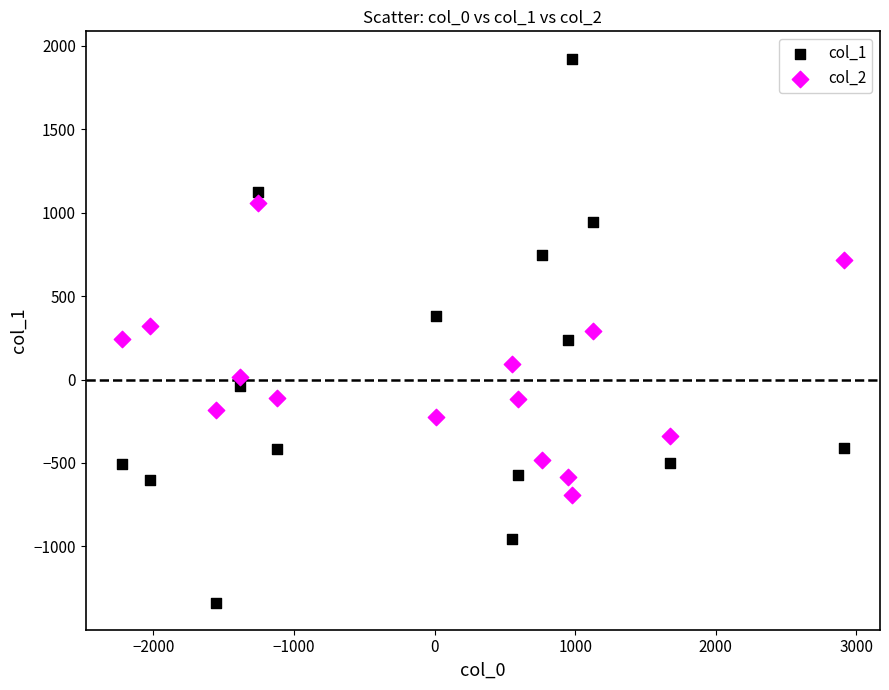

Across all data points, what is the range of Y values (max minus min)?

3258.6